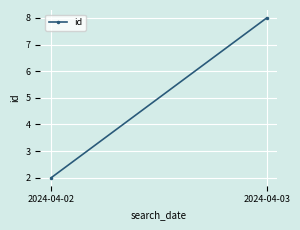

What is the maximum value shown in the chart?

8